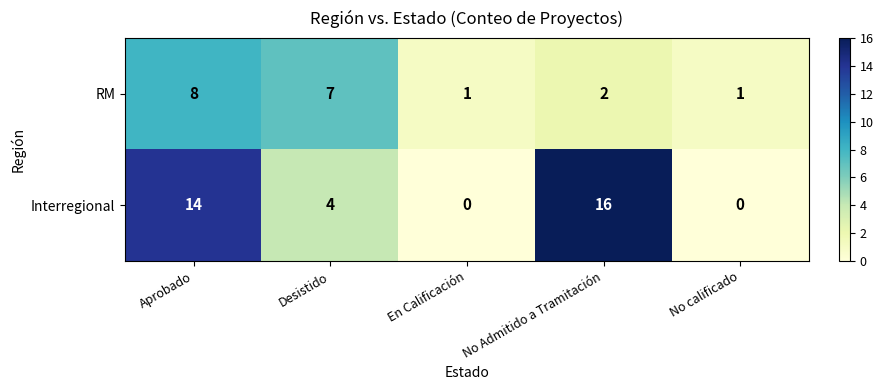

How many data points does each series have?

5